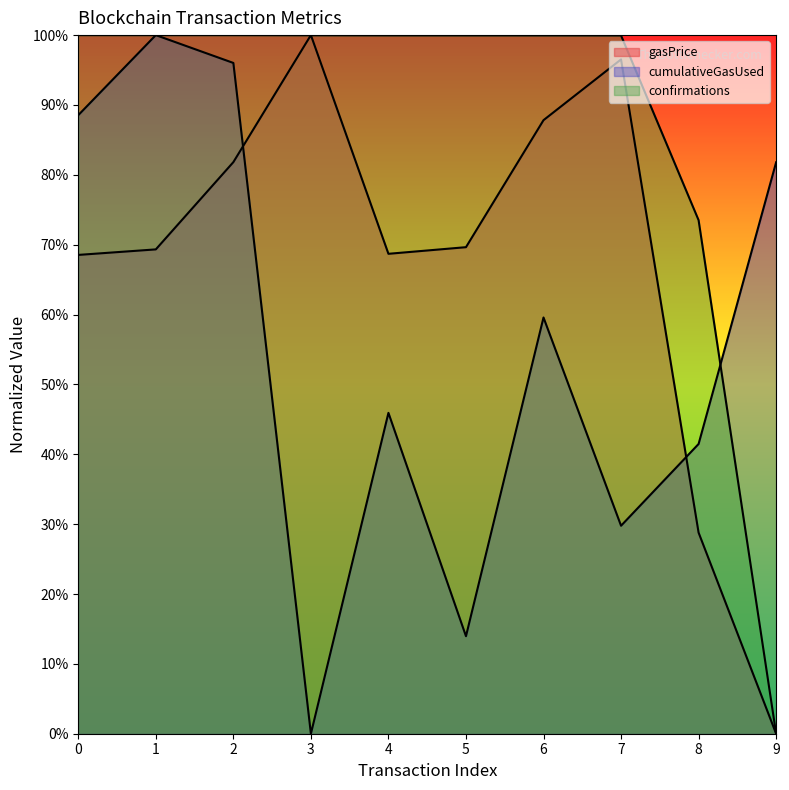

True or false: cumulativeGasUsed has more than 2 interior local peaks.

True